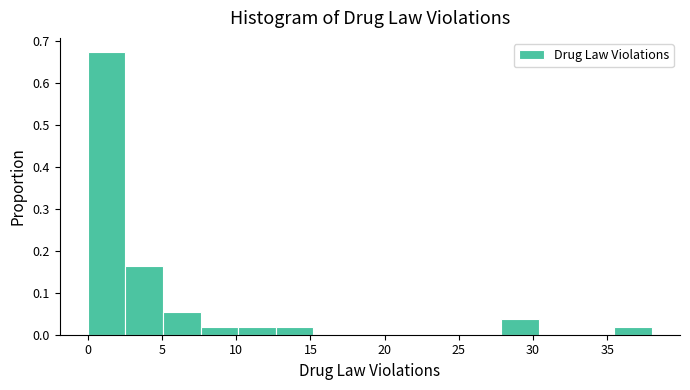

Reading left to right, list every bar in this chart as the range it spans on the x-axis followed by its height. Neither the bar edges nor the heights are printed on the chart, so give them approximately, as read against the axes.

0.0 to 2.5: 0.67
2.5 to 5.0: 0.16
5.0 to 7.5: 0.05
7.5 to 10.0: 0.02
10.0 to 12.5: 0.02
12.5 to 15.0: 0.02
15.0 to 17.5: 0
17.5 to 20.5: 0
20.5 to 23.0: 0
23.0 to 25.5: 0
25.5 to 28.0: 0
28.0 to 30.5: 0.04
30.5 to 33.0: 0
33.0 to 35.5: 0
35.5 to 38.0: 0.02